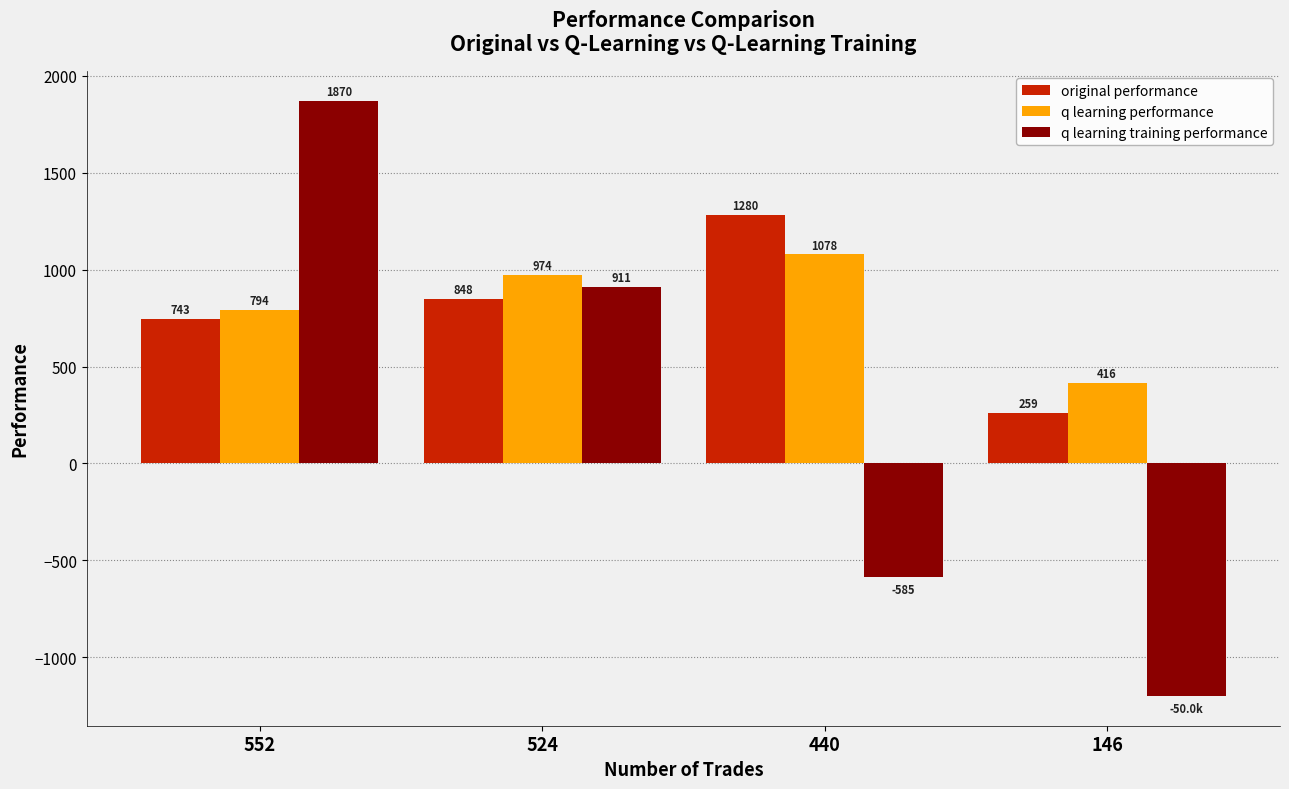

Which category has the highest value in the q learning training performance series?

552